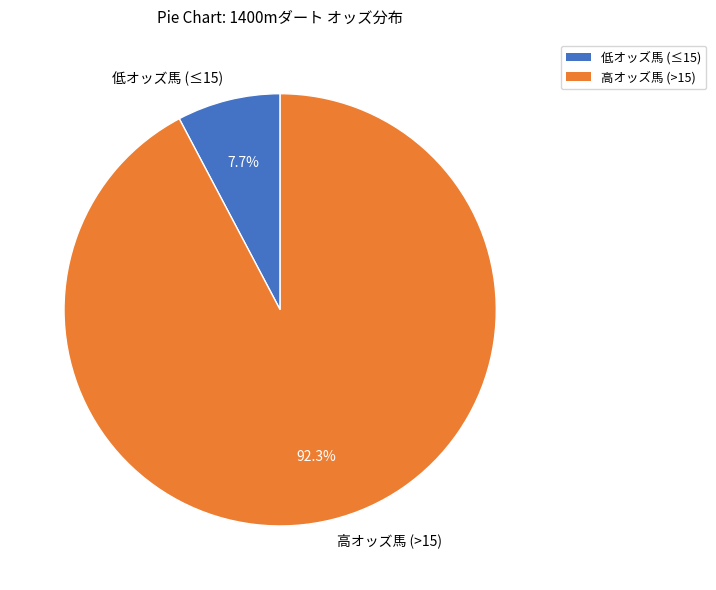

Rank the categories by value from lowest to highest.

低オッズ馬 (≤15), 高オッズ馬 (>15)